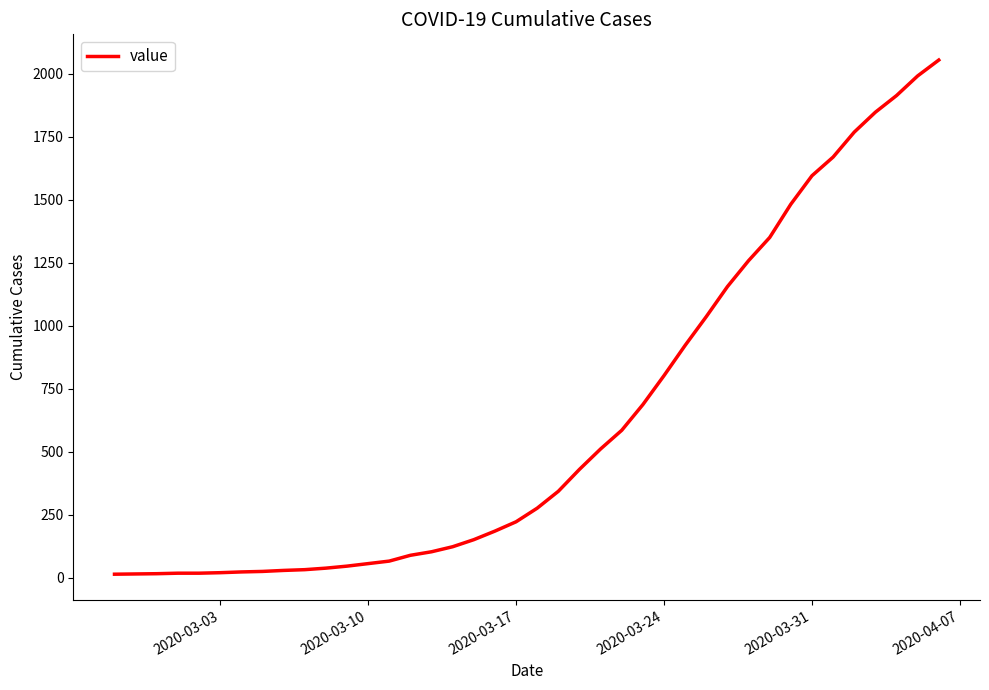

What is the difference between the maximum and minimum values?

2040